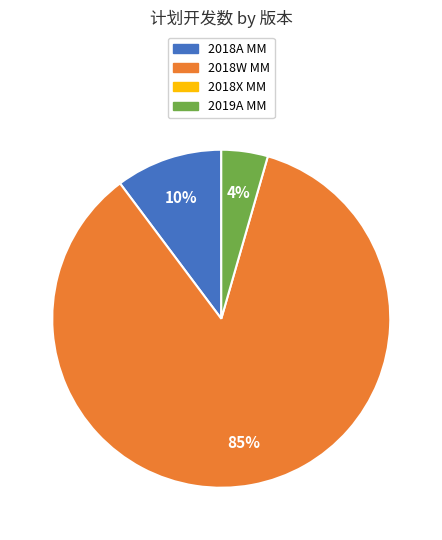

To the nearest percent, what is the average slice percentage?

33%